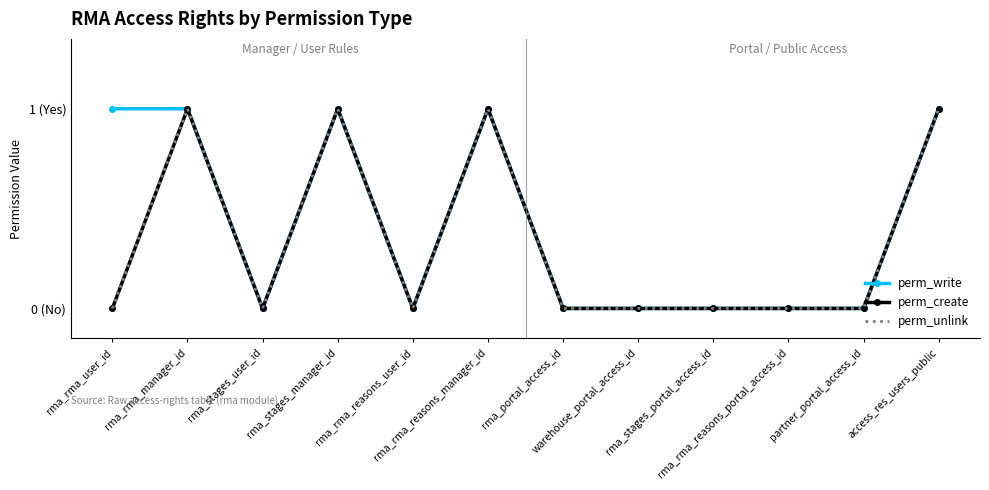

Between partner_portal_access_id and access_res_users_public, which is larger?

access_res_users_public